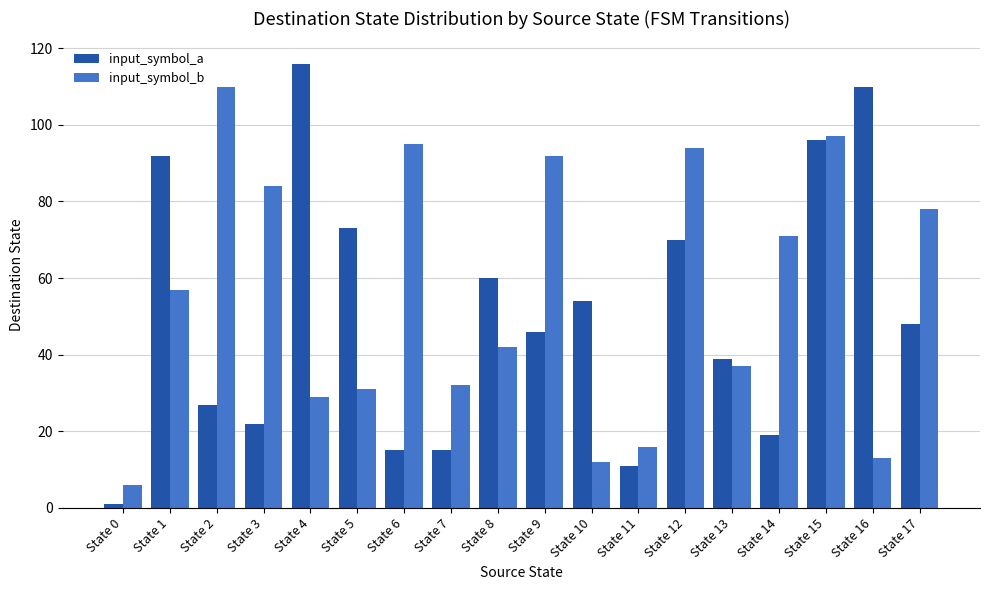

What is the sum of the input_symbol_b values at State 17 and State 13?

115